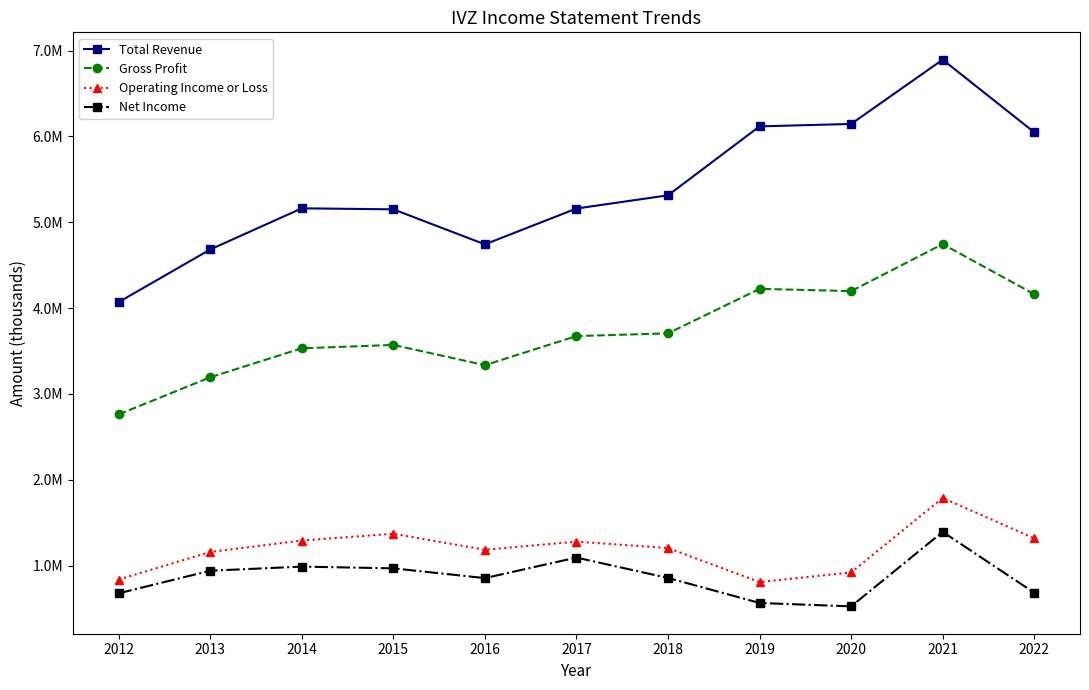

Reading left to right, list all the values displayed in this chart.

Total Revenue: 2012=4070100	2013=4683100	2014=5162500	2015=5150900	2016=4742600	2017=5160300	2018=5314100	2019=6117400	2020=6145600	2021=6894500	2022=6048900
Gross Profit: 2012=2761900	2013=3193900	2014=3531800	2015=3571000	2016=3335400	2017=3673800	2018=3705900	2019=4224400	2020=4198000	2021=4745200	2022=4162700
Operating Income or Loss: 2012=838000	2013=1158700	2014=1292300	2015=1370900	2016=1184600	2017=1279100	2018=1204900	2019=808200	2020=920400	2021=1788200	2022=1317700
Net Income: 2012=677100	2013=940300	2014=988100	2015=968100	2016=854200	2017=1093600	2018=855900	2019=564700	2020=524800	2021=1393000	2022=683900